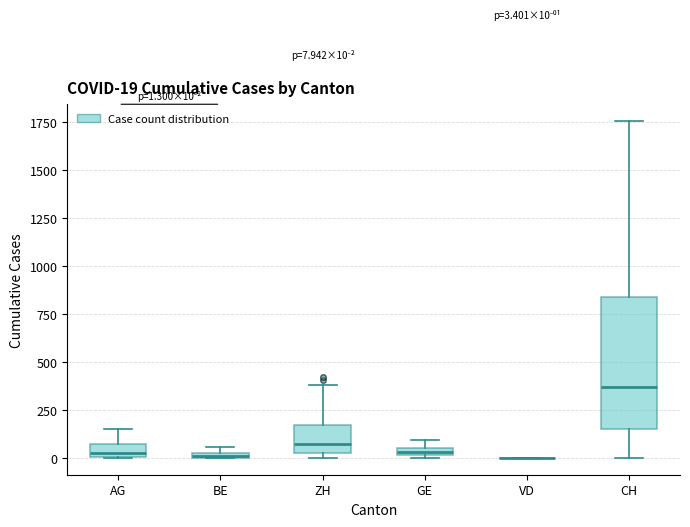

Comparing the boxes themselves (not the whiskers), which one is the tallest?

CH